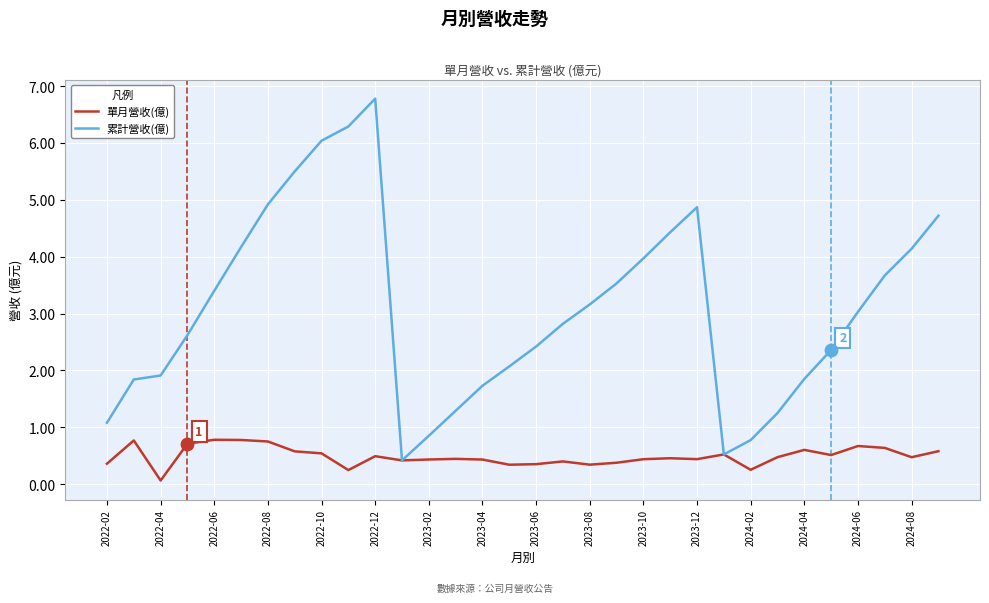

Which series has the largest total across all categories?

累計營收(億)